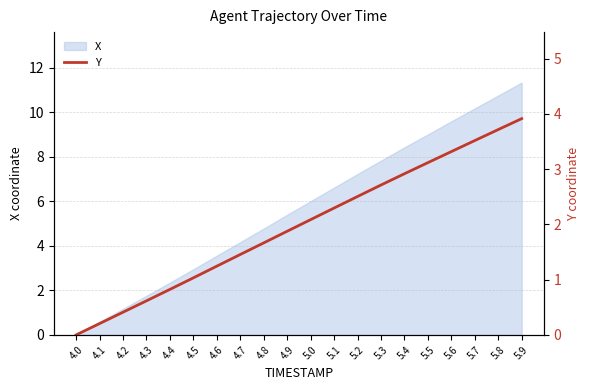

At which category does the chart reach its peak across all series?

5.9